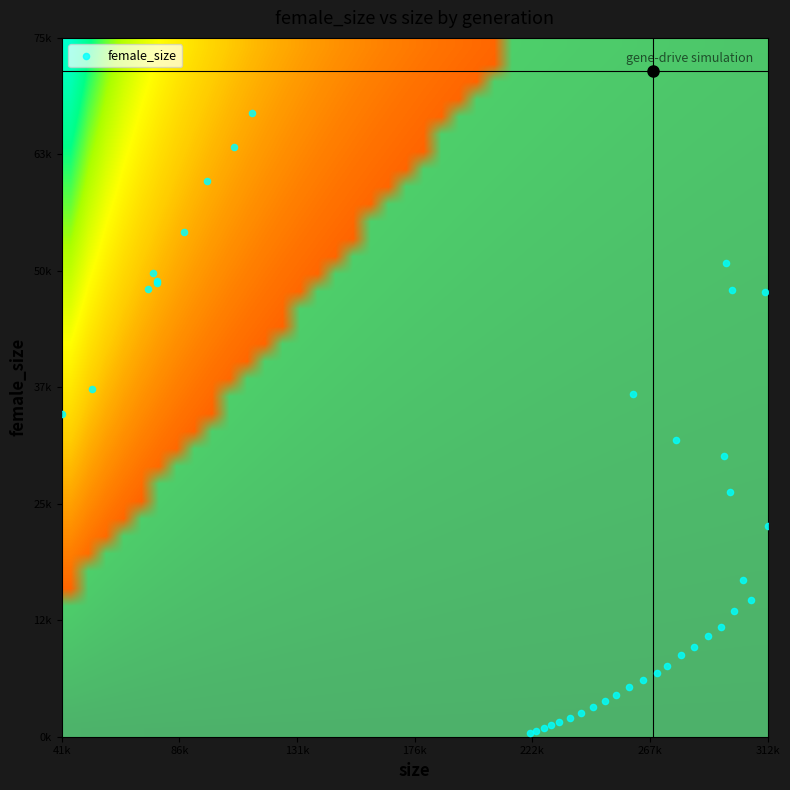

What value does the data have at 26?

8800